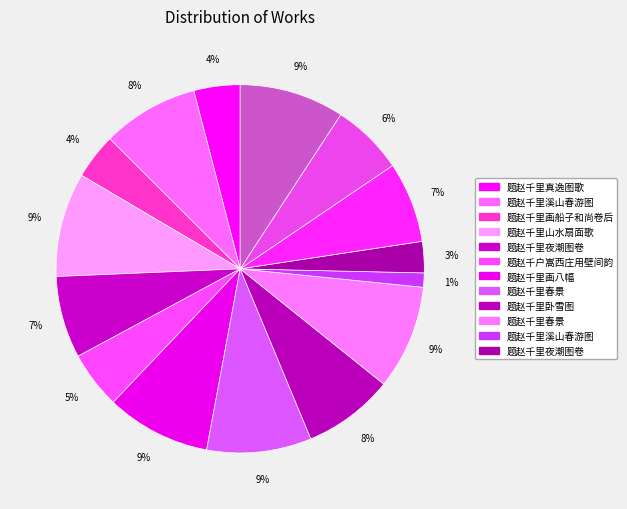

How many segments does this pie chart have?

15